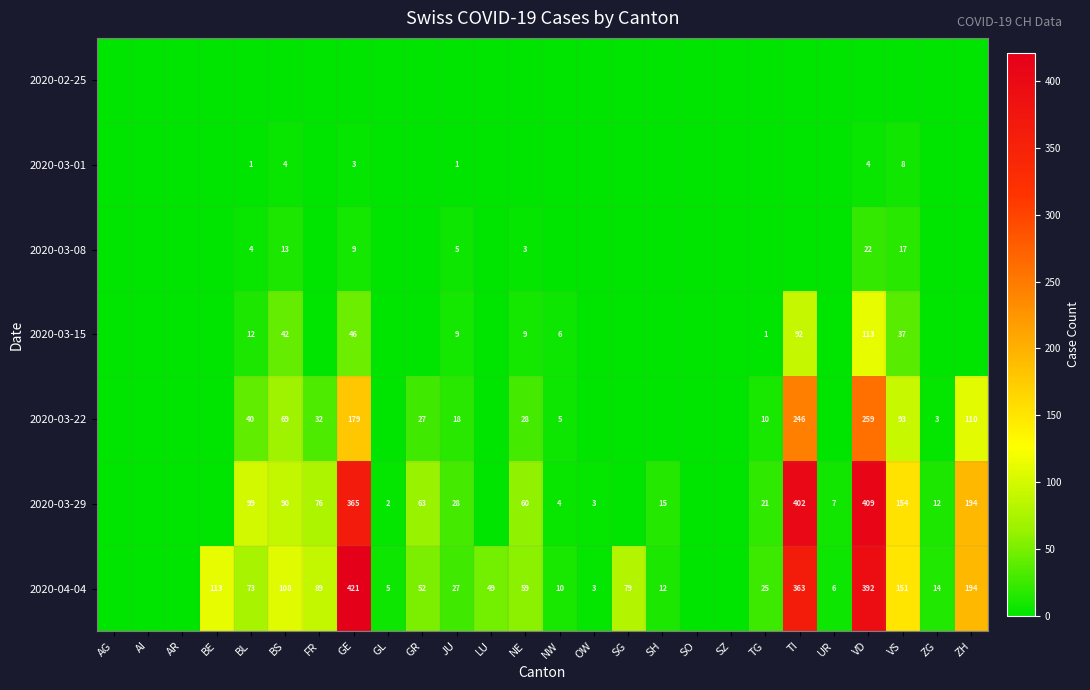

Between OW and SZ, which series saw the biggest shift?

2020-03-29